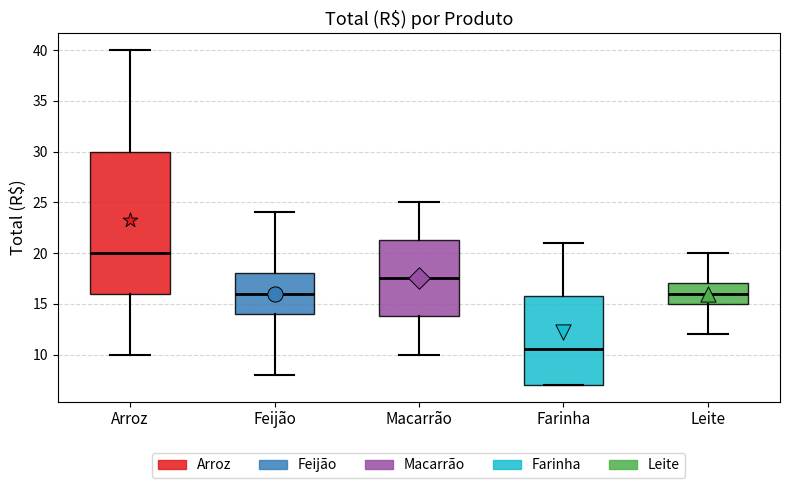

Reading left to right, read every box against the y-axis: the position of its median line, the range the box covers, and the ends of its whiskers. The values are not printed on the chart, so give them approximately, as read against the axis.

Arroz: median 20.0, box 16.0 to 30.0, whiskers 10.0 to 40.0
Feijão: median 16.0, box 14.0 to 18.0, whiskers 8.0 to 24.0
Macarrão: median 17.5, box 14.0 to 21.5, whiskers 10.0 to 25.0
Farinha: median 10.5, box 7.0 to 16.0, whiskers 7.0 to 21.0
Leite: median 16.0, box 15.0 to 17.0, whiskers 12.0 to 20.0